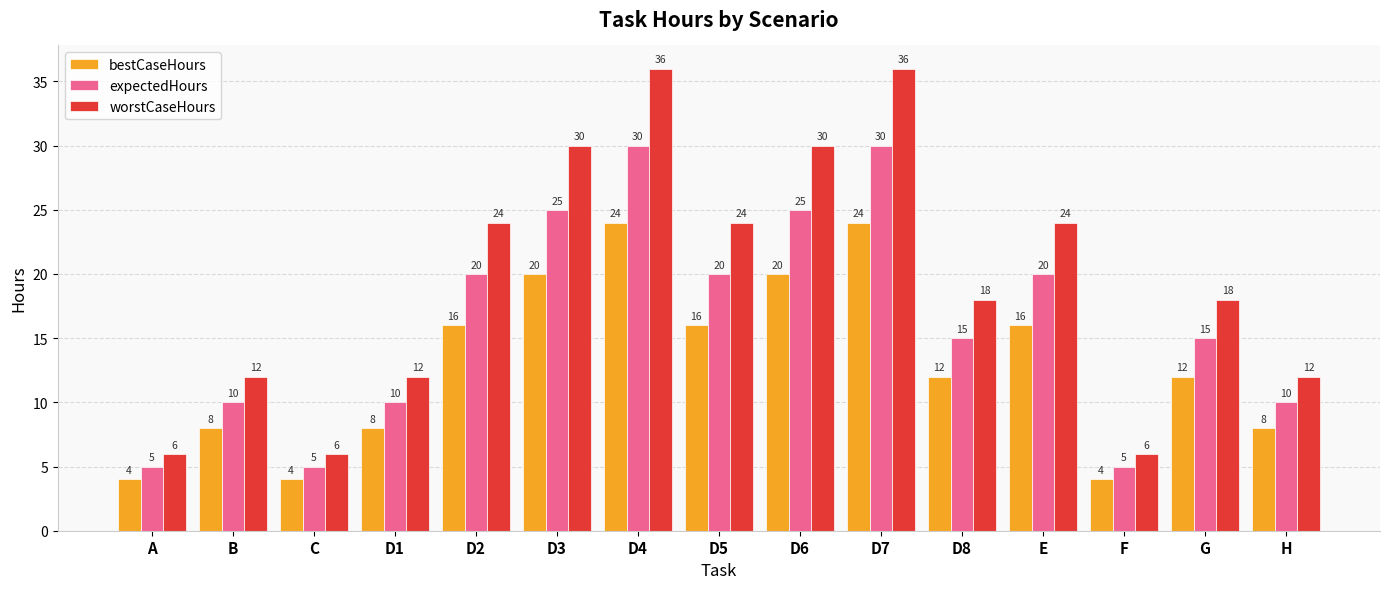

What are all the series names shown in the legend?

bestCaseHours, expectedHours, worstCaseHours